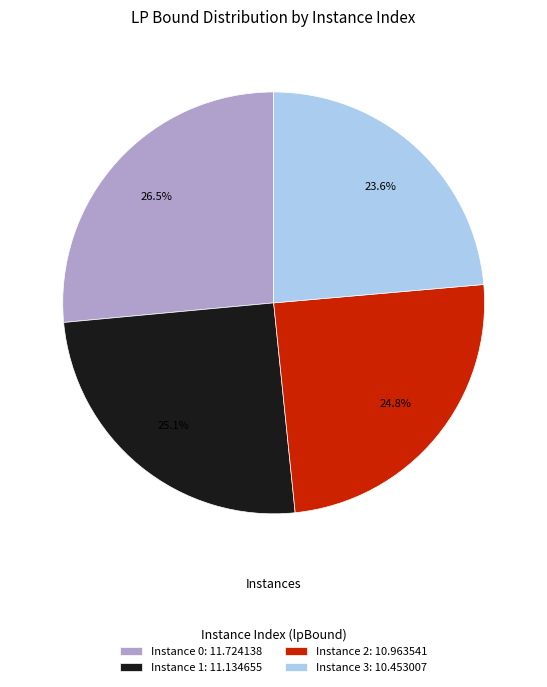

To the nearest percent, what is the average slice percentage?

25%